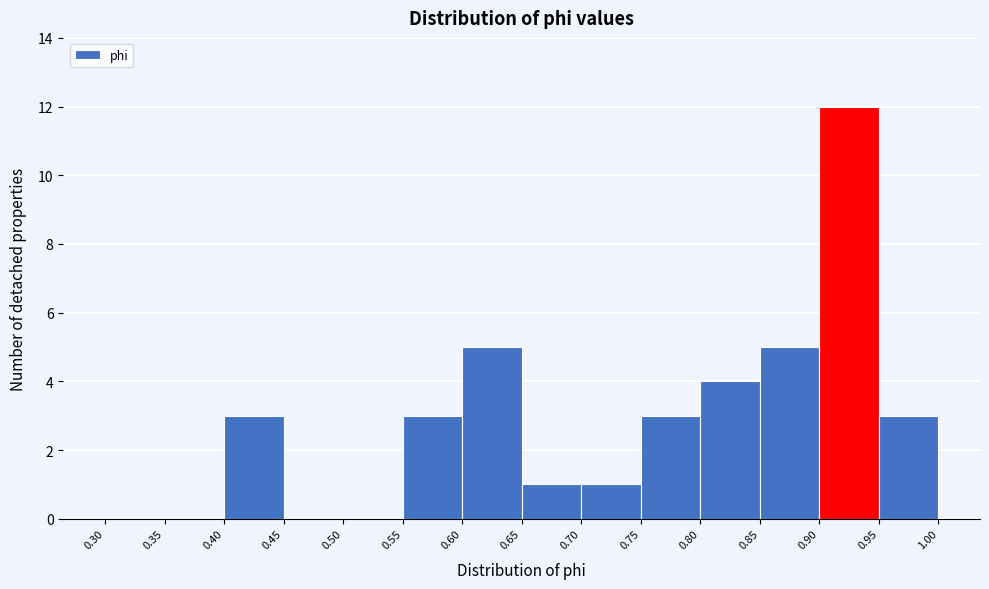

Over which range of the x-axis is the bar tallest?

0.90 to 0.95